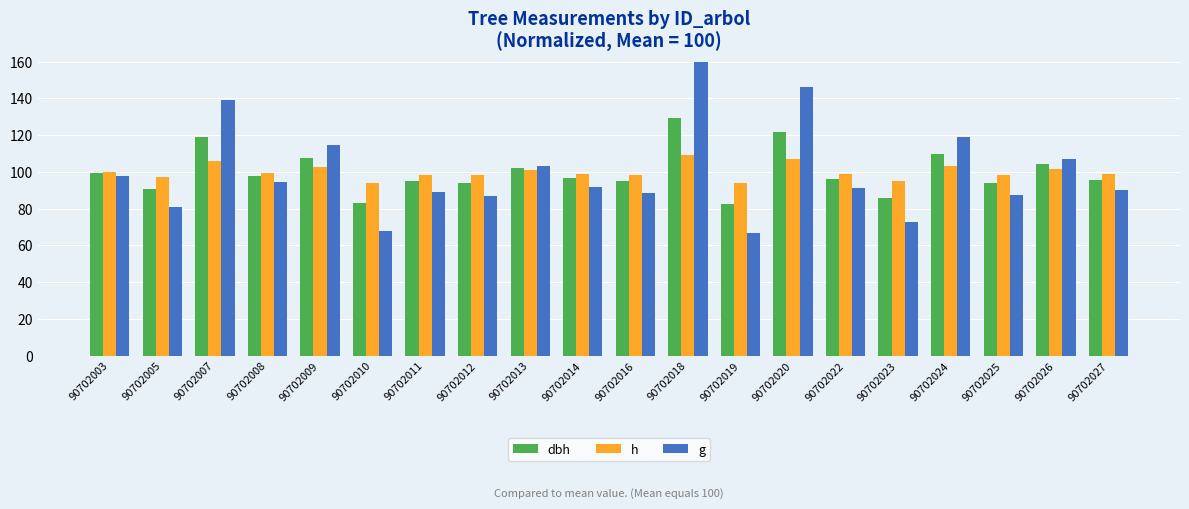

Is it true that dbh equals 95.2 at 90702011?

True